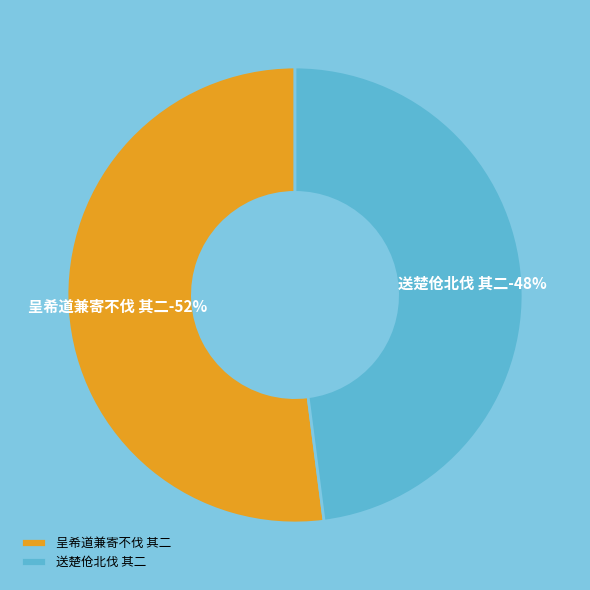

The 呈希道兼寄不伐 其二 slice represents 52% of the pie. True or false?

True